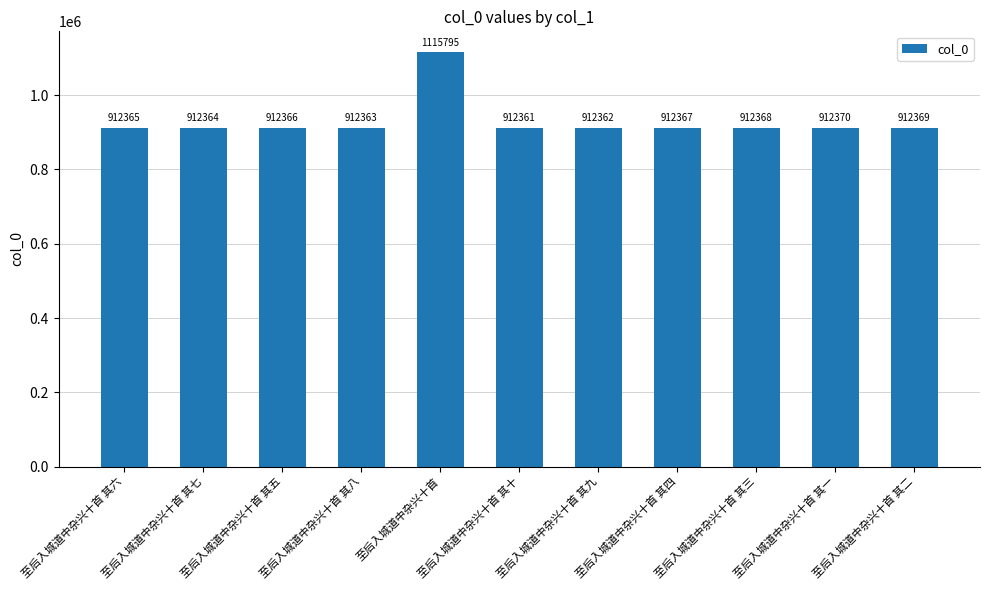

Rank the categories by value from highest to lowest.

至后入城道中杂兴十首, 至后入城道中杂兴十首 其一, 至后入城道中杂兴十首 其二, 至后入城道中杂兴十首 其三, 至后入城道中杂兴十首 其四, 至后入城道中杂兴十首 其五, 至后入城道中杂兴十首 其六, 至后入城道中杂兴十首 其七, 至后入城道中杂兴十首 其八, 至后入城道中杂兴十首 其九, 至后入城道中杂兴十首 其十